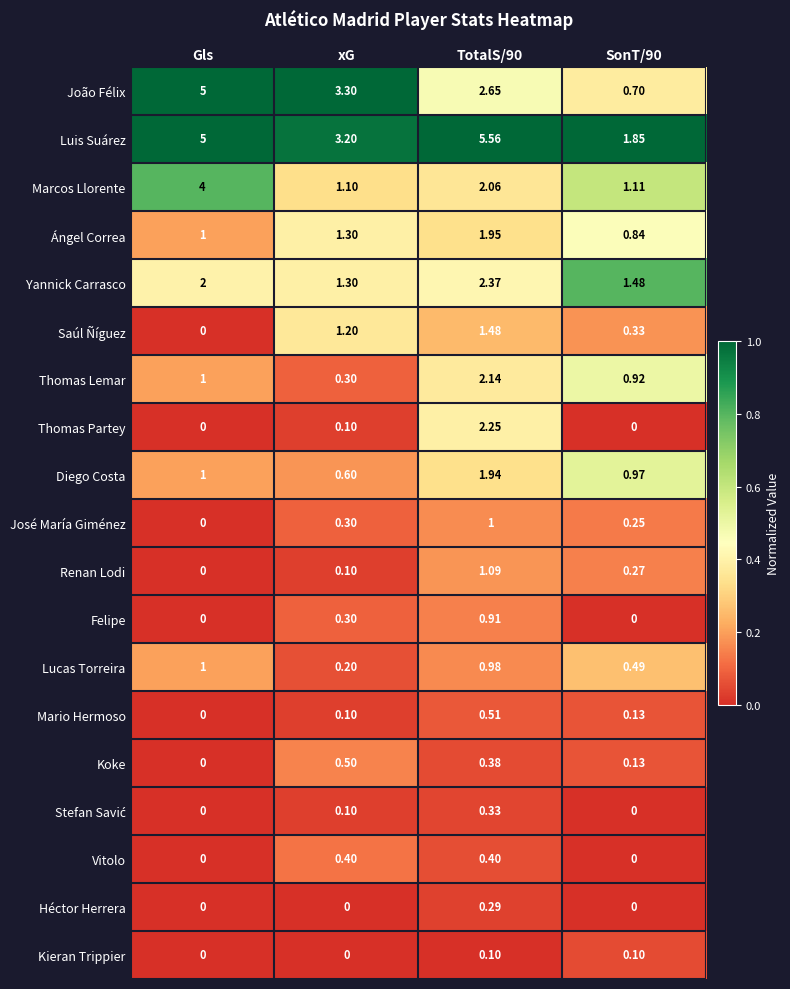

Which category has the lowest value in the Saúl Ñíguez series?

Gls